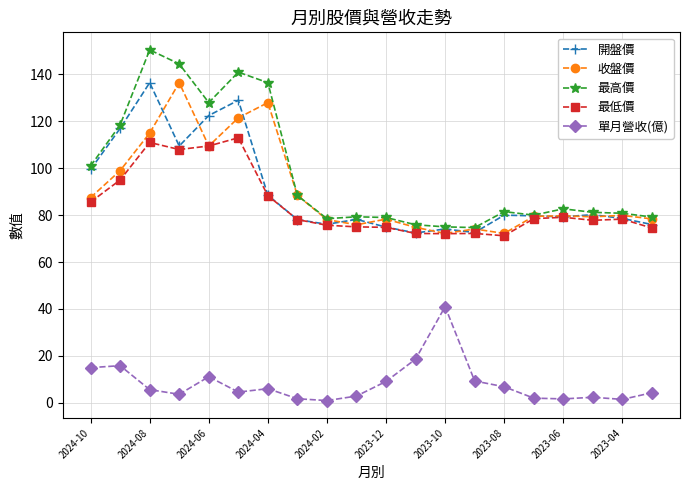

Which series has the widest spread of values?

最高價